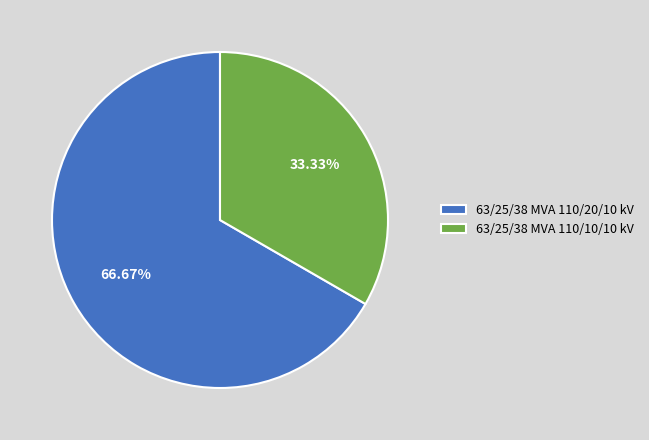

The 63/25/38 MVA 110/10/10 kV slice represents 25% of the pie. True or false?

False